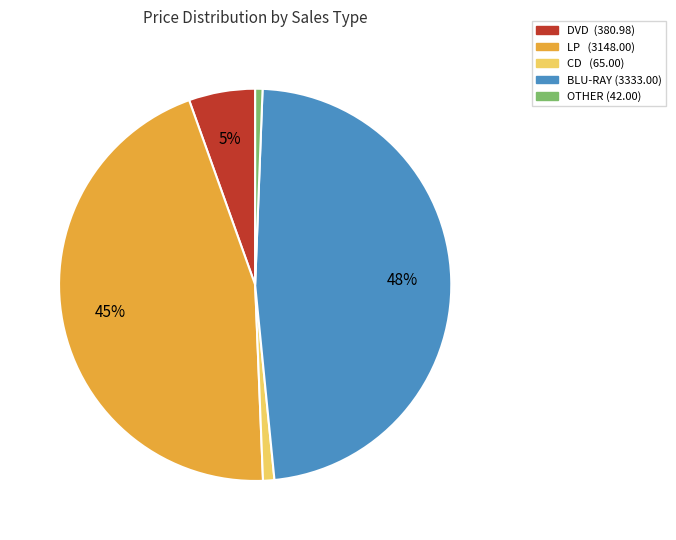

Is there a majority slice in this chart?

No